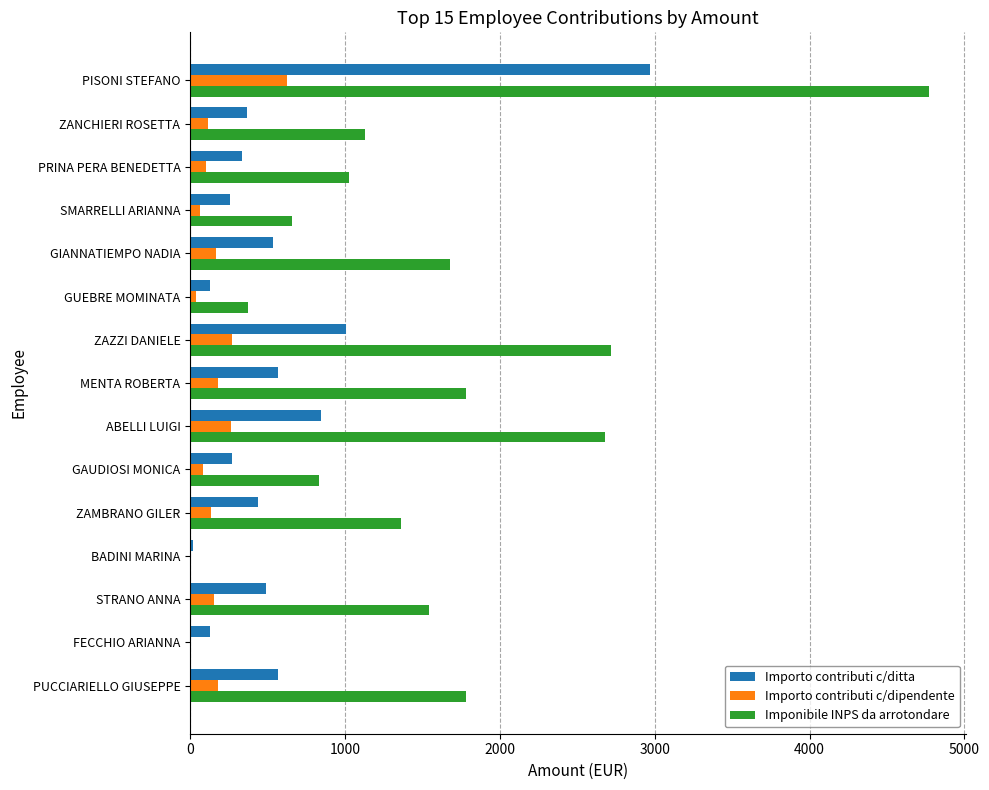

How many categories are shown in the chart?

15